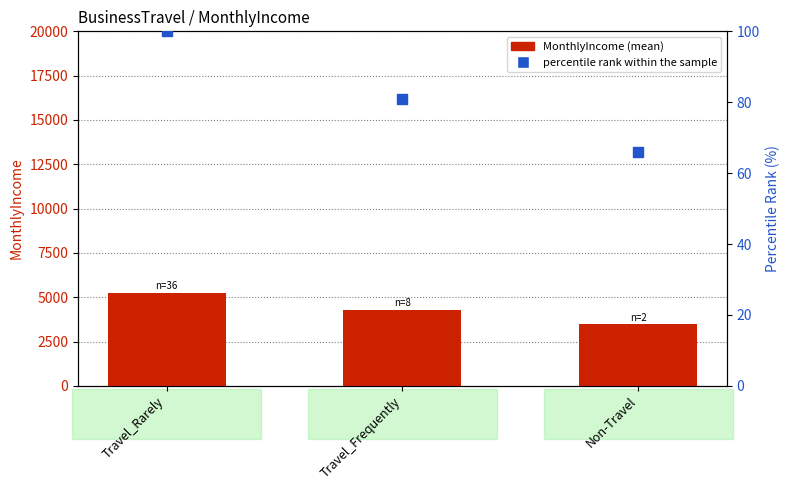

Which series contains the highest Y value?

MonthlyIncome (mean)